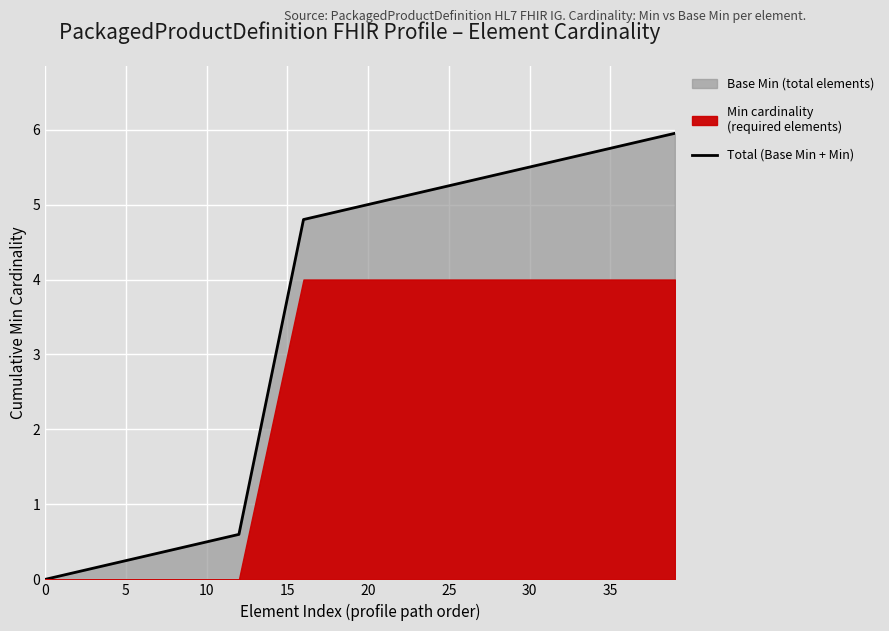

The value at 28 is 8.6. True or false?

False